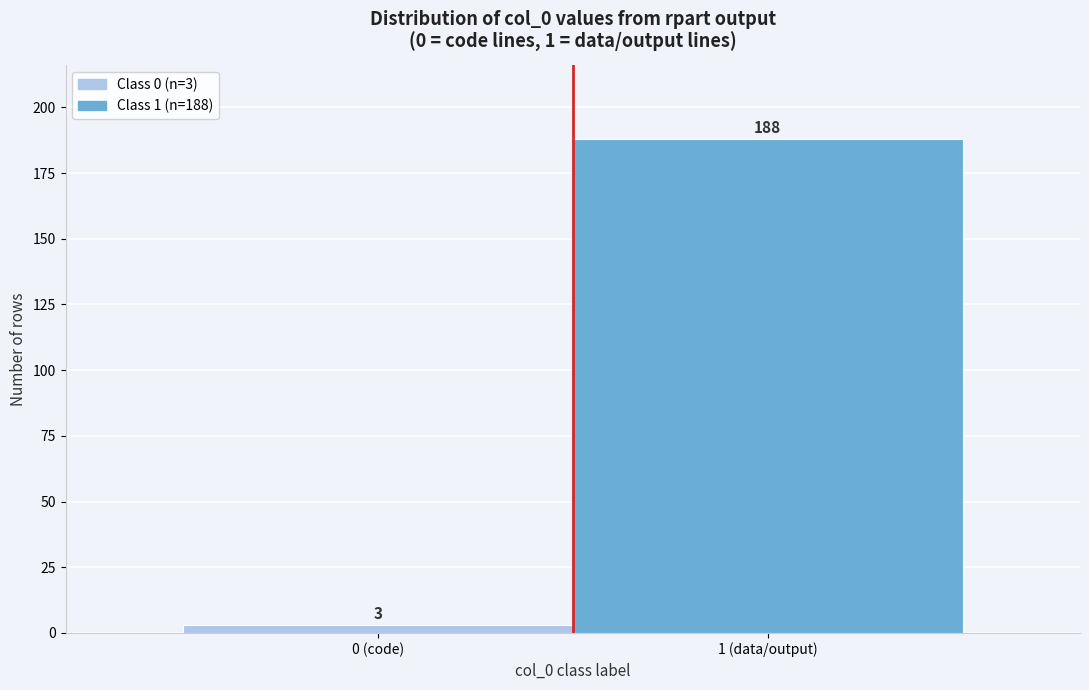

Reading left to right, extract all data points from this chart.

3	188